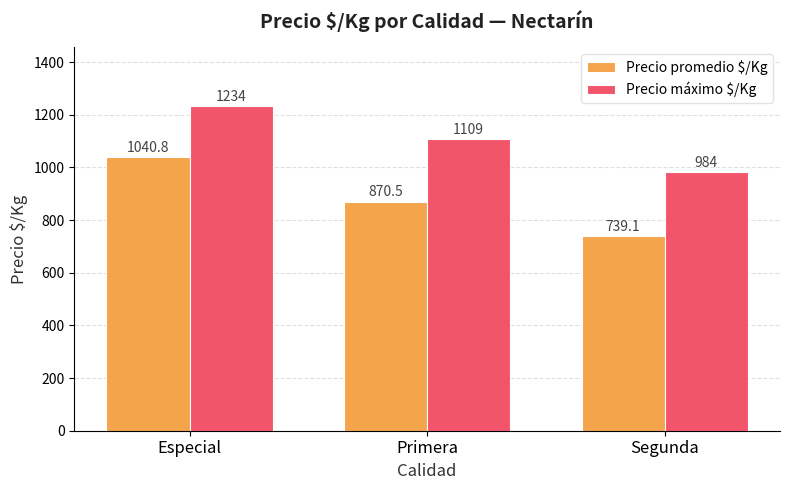

Are the bars horizontal?

No